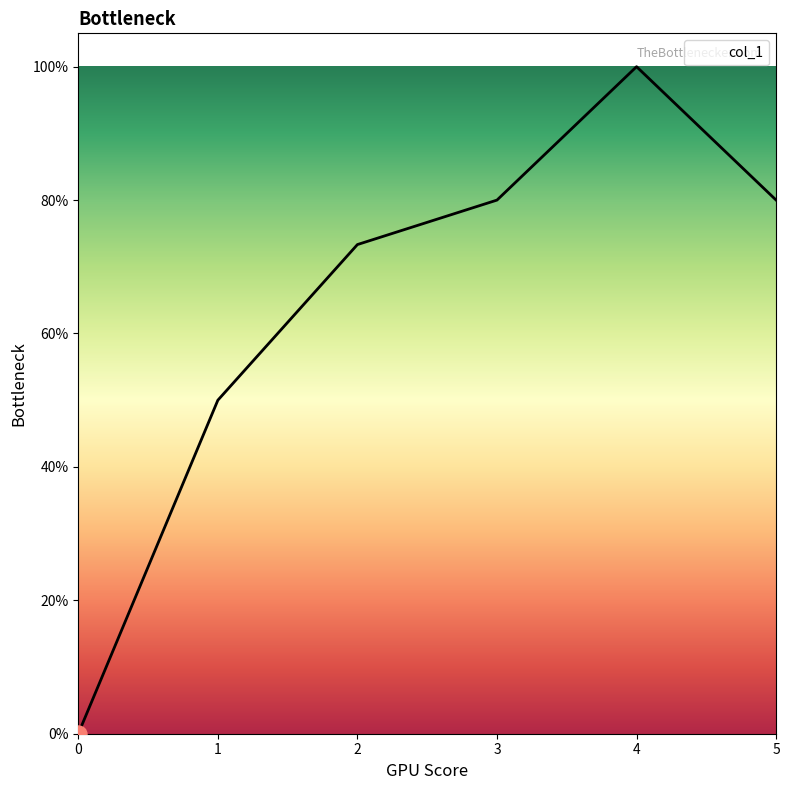

Does the chart have visible grid lines?

No